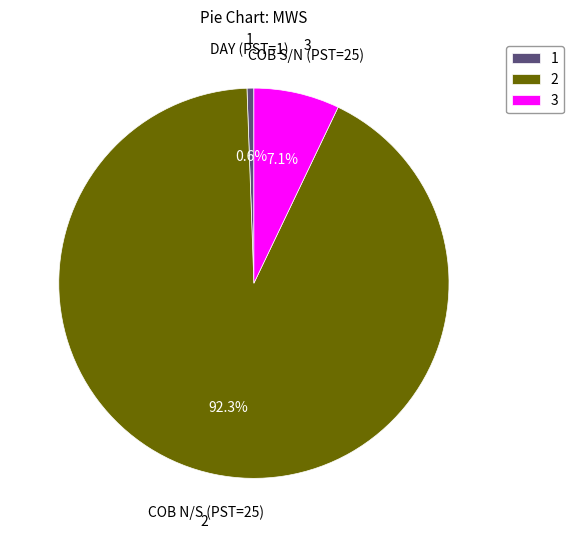

Rank the categories by value from lowest to highest.

1, 3, 2